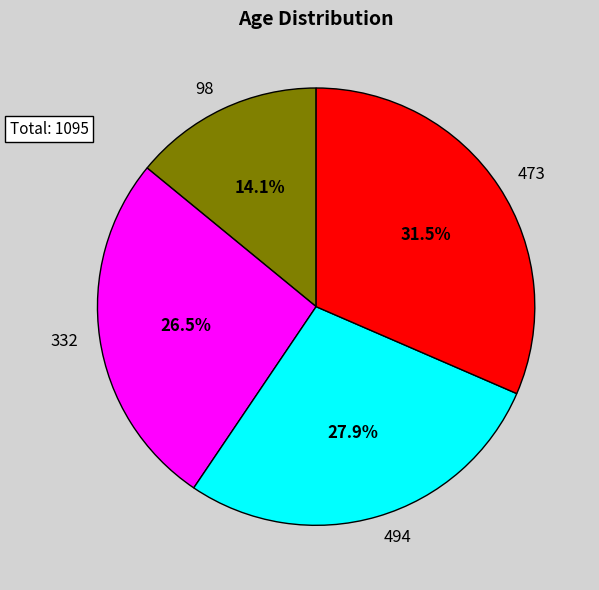

Count the number of slices in the pie.

4